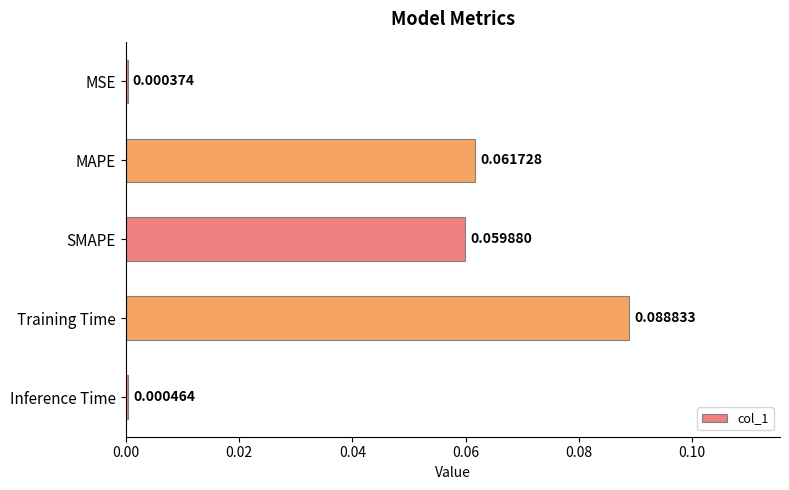

Between Training Time and Inference Time, which is larger?

Training Time